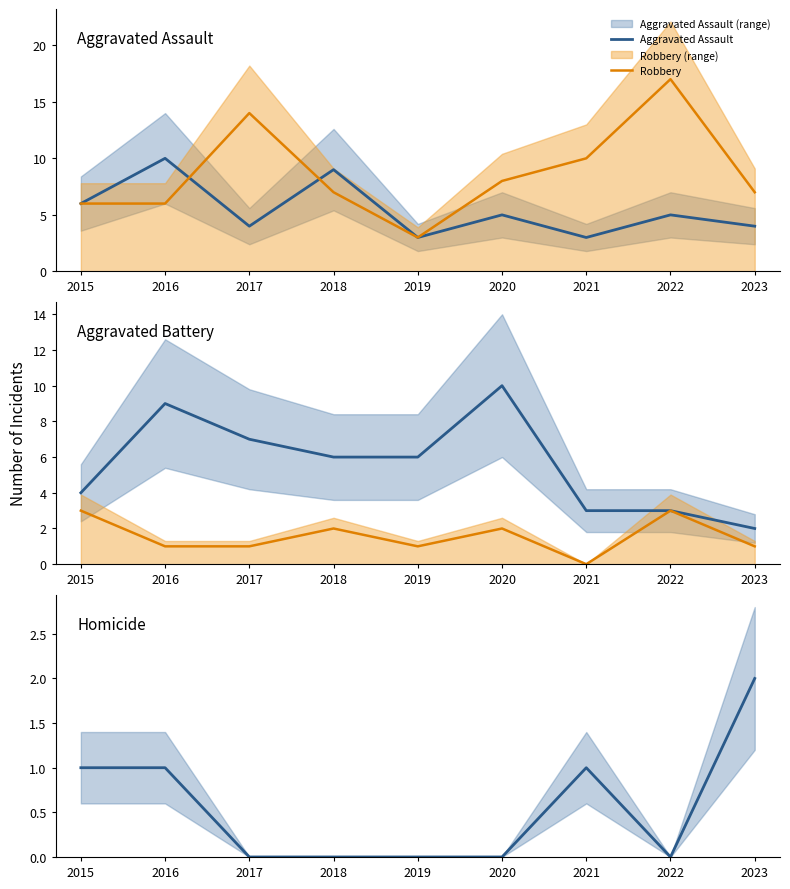

What is the value of the Aggravated Battery point at the 4th from the left?

6